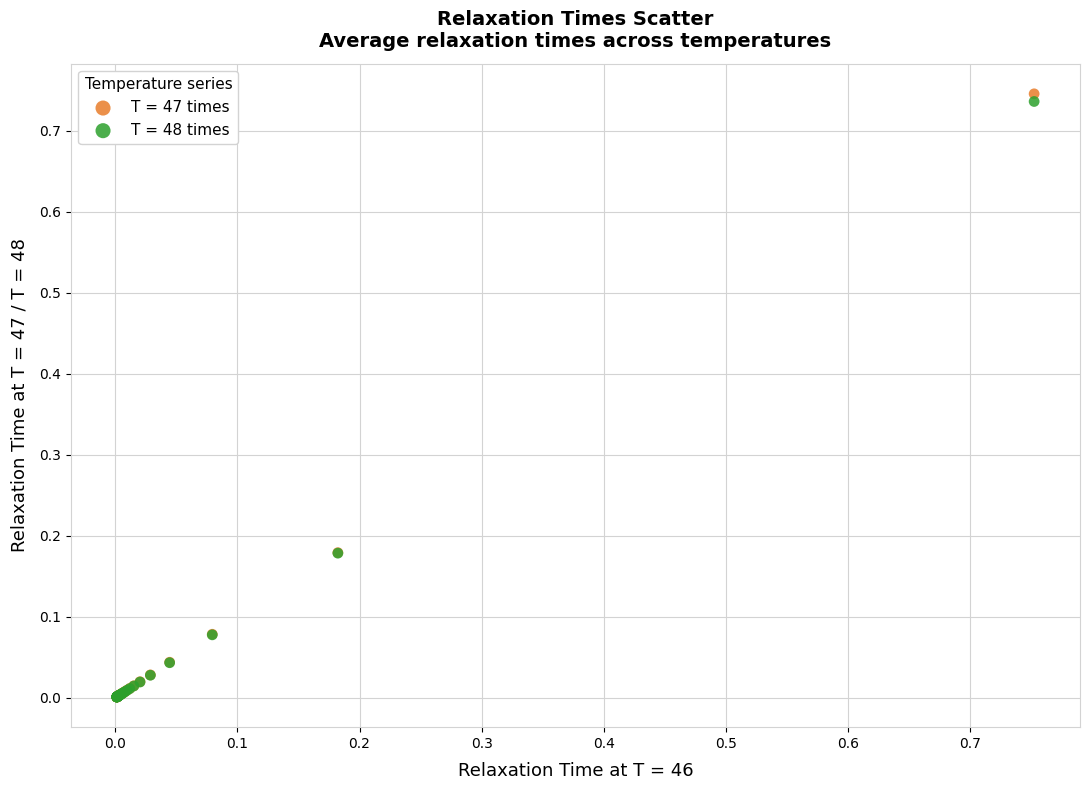

Which series contains the highest Y value?

T = 47 times